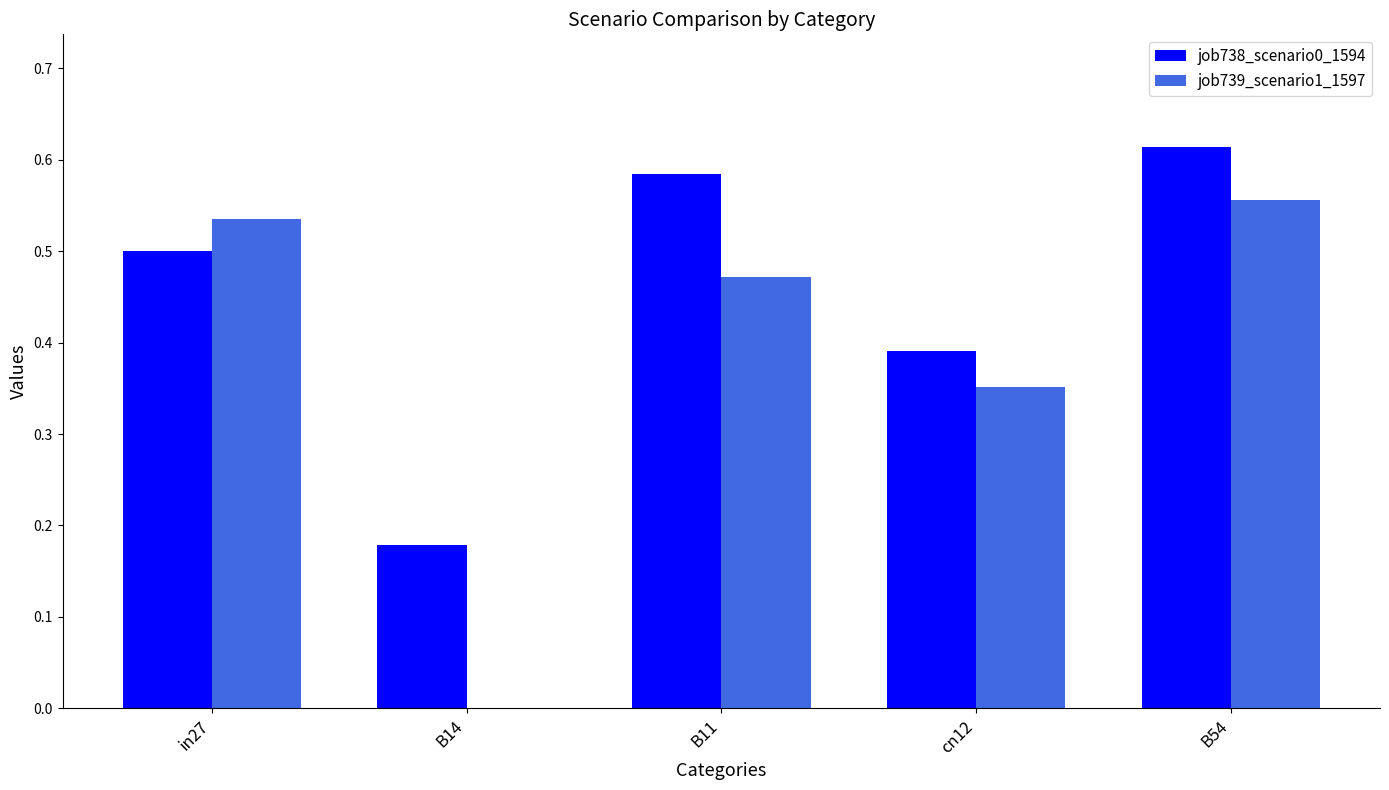

Is the value of job739_scenario1_1597 at B11 greater than the value of job738_scenario0_1594 at B14?

Yes